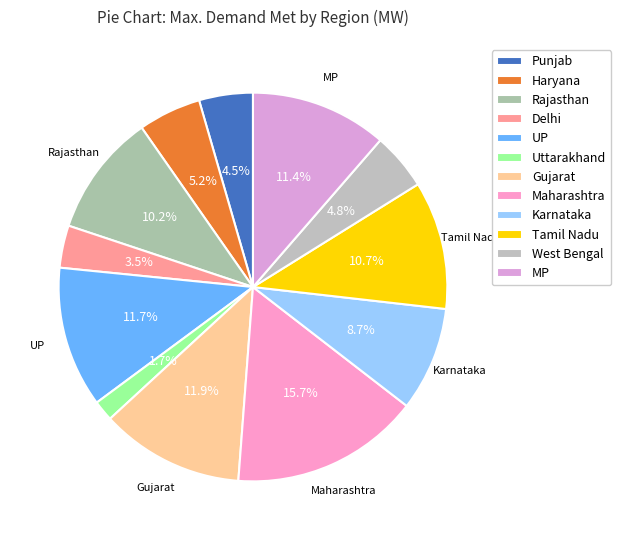

Is it true that Rajasthan is 10% of the pie?

True